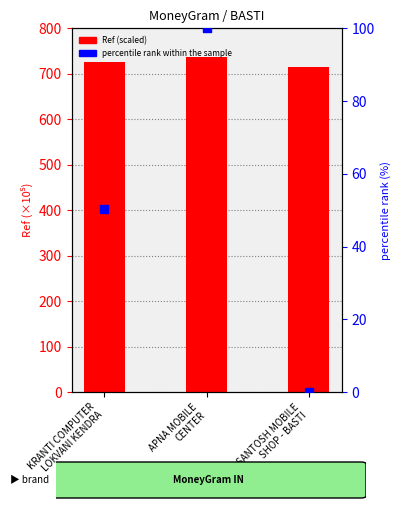

Is the value of percentile rank within the sample at SANTOSH MOBILE
SHOP - BASTI greater than the value of Ref (scaled) at SANTOSH MOBILE
SHOP - BASTI?

No